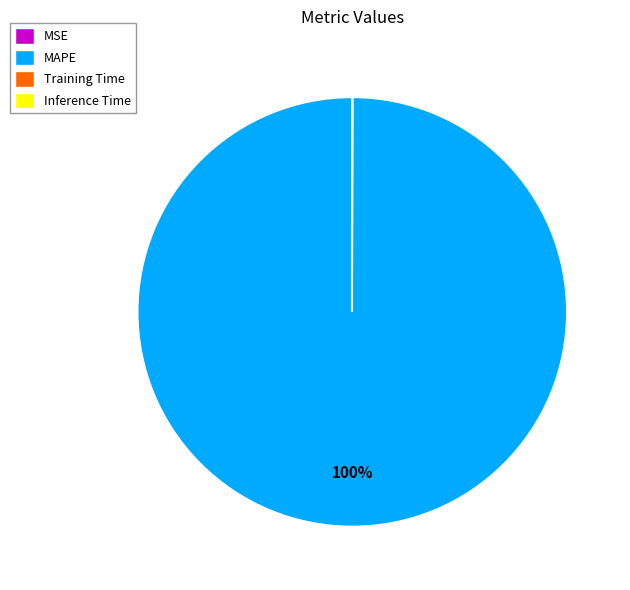

Which slice represents more than half of the pie?

MAPE